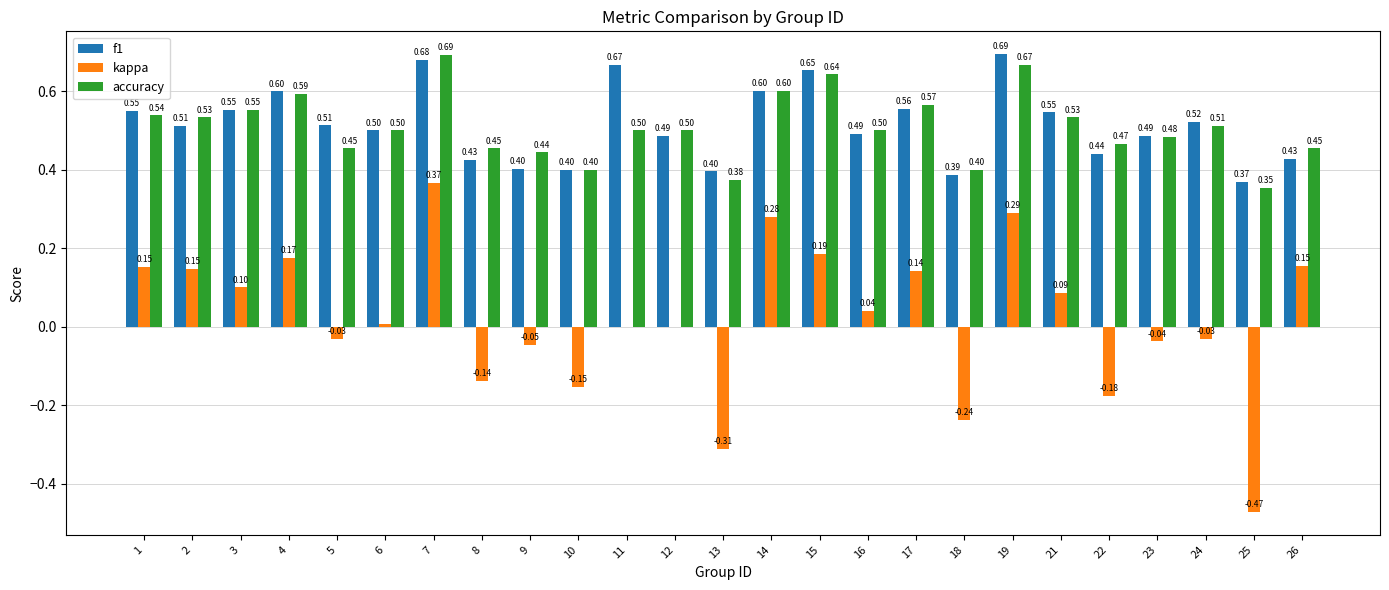

What is the sum of all kappa values?

0.5